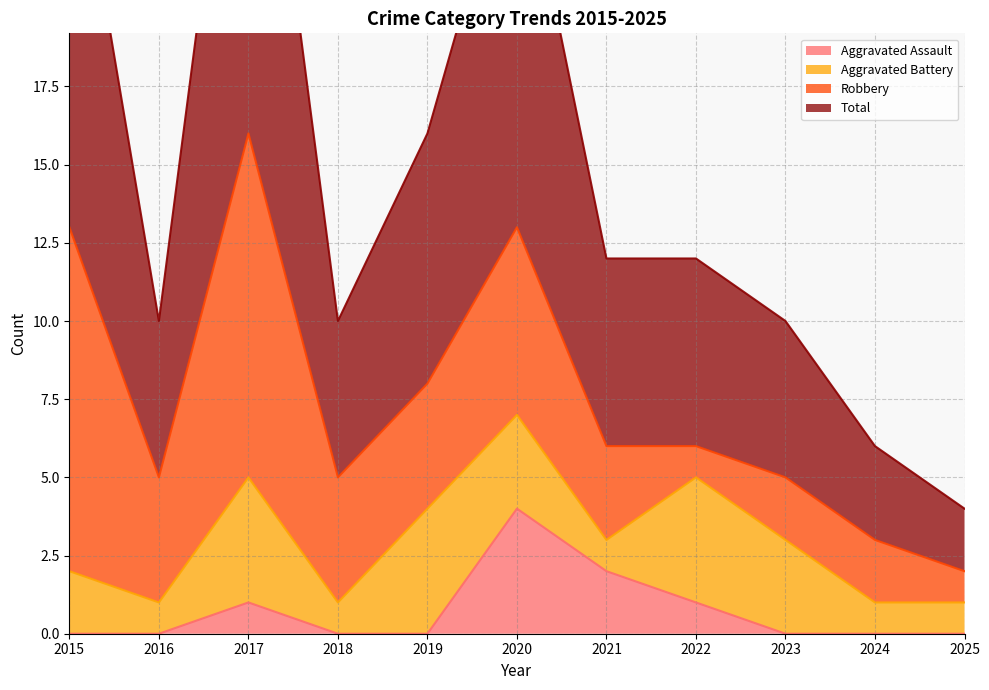

Is it true that Aggravated Assault equals 0 at 2023?

True